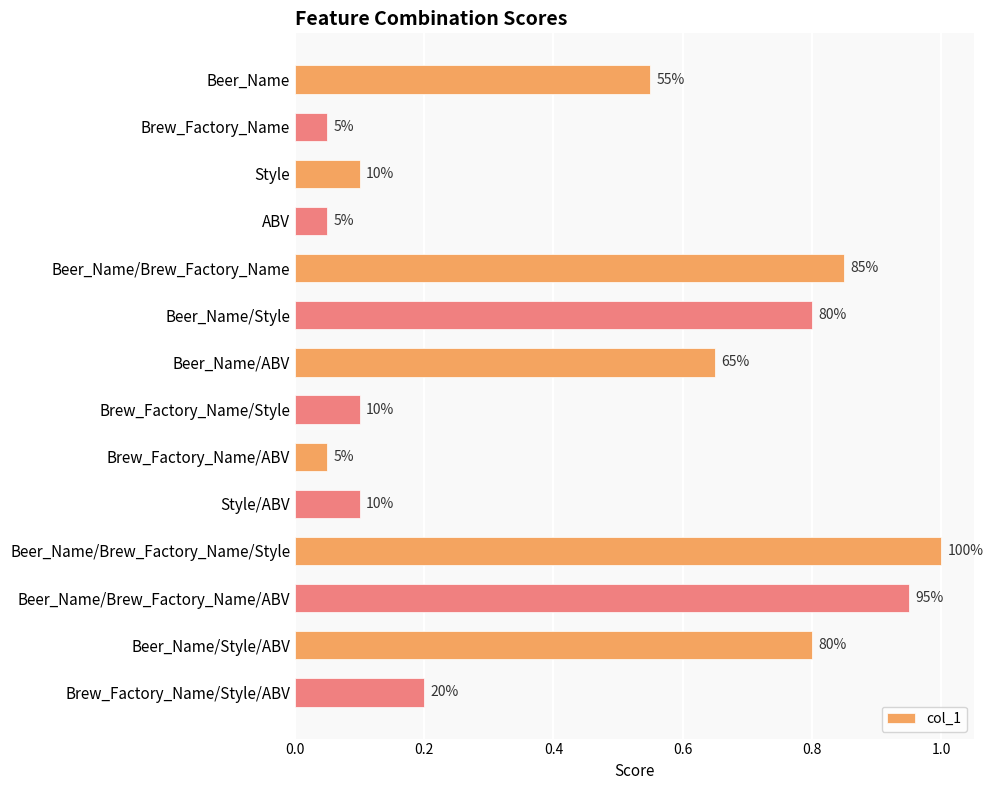

What is the average value?

0.4